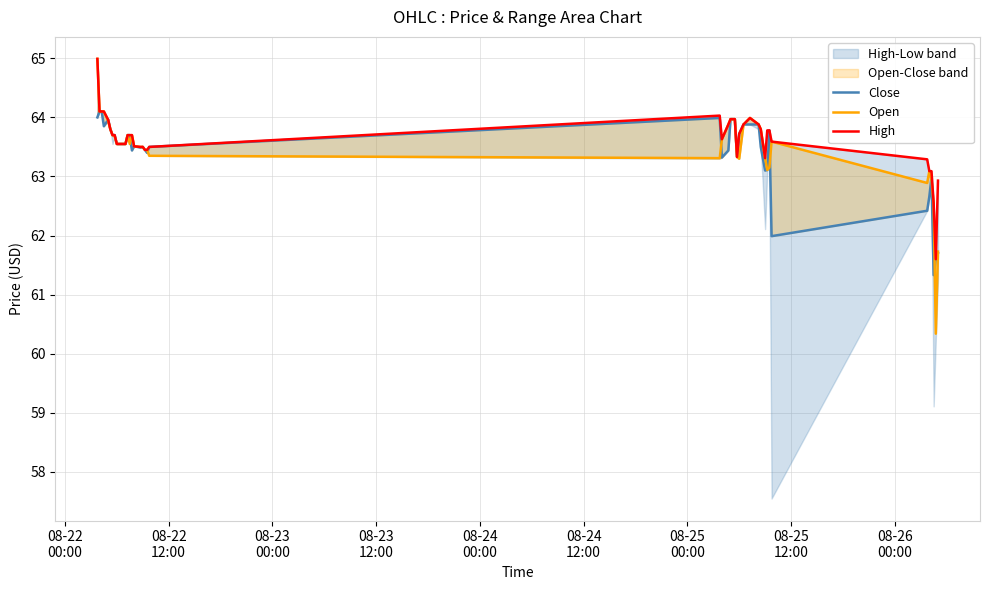

Is this an area chart (filled region under the line)?

No